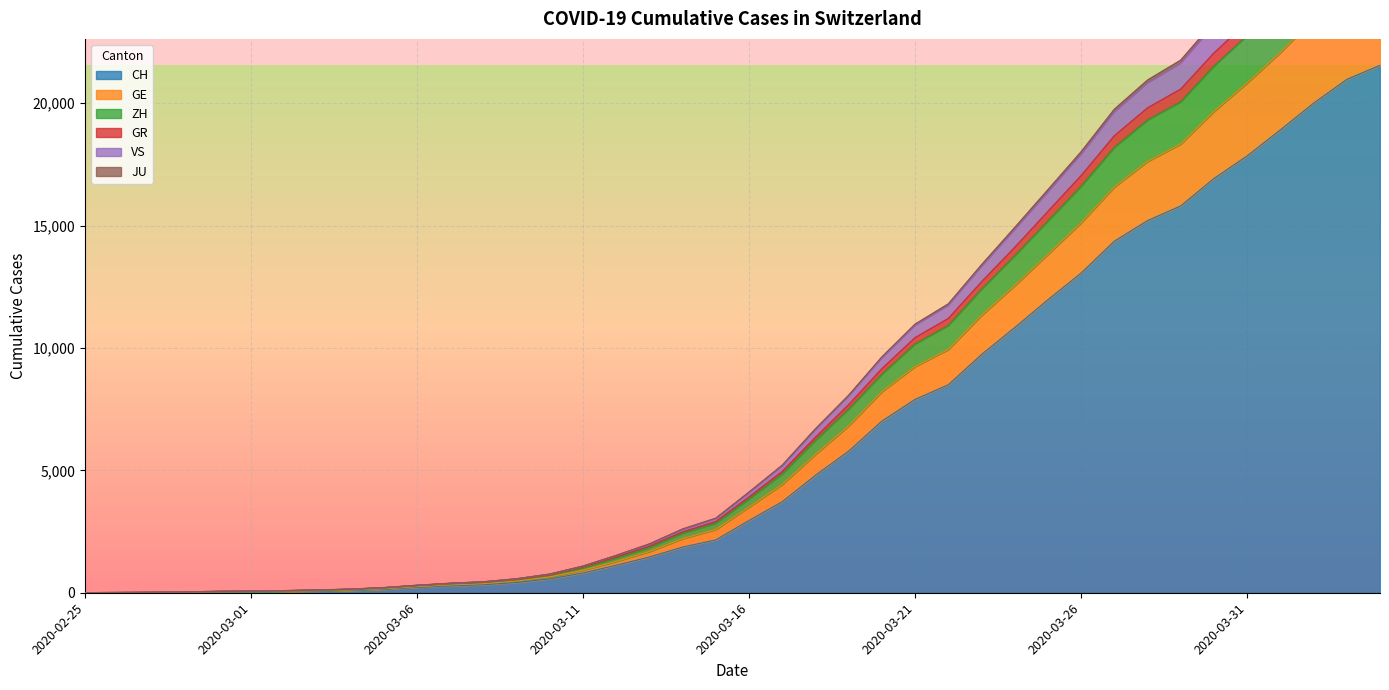

Which label corresponds to the largest value in the chart?

2020-04-04